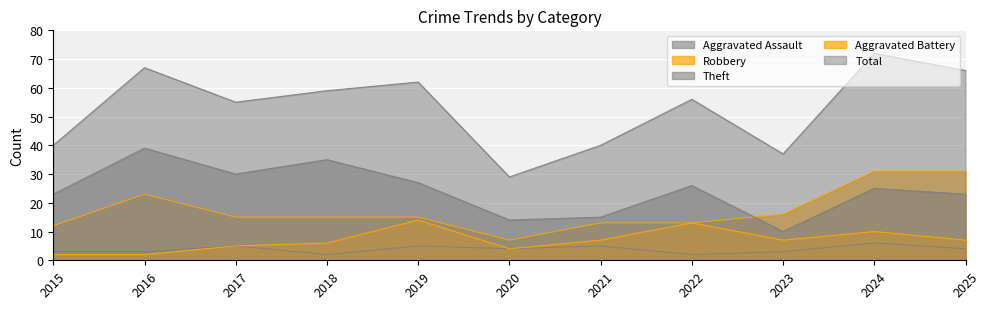

At which category does Aggravated Battery reach its first local valley?

2020